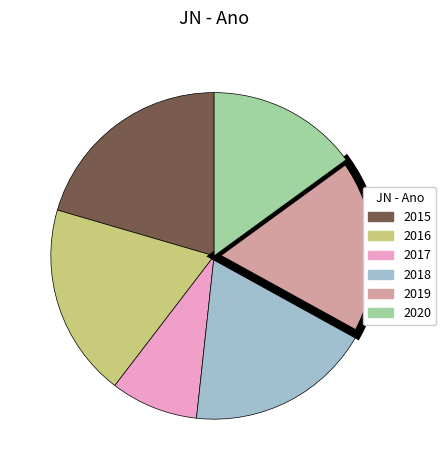

Count the number of slices in the pie.

6